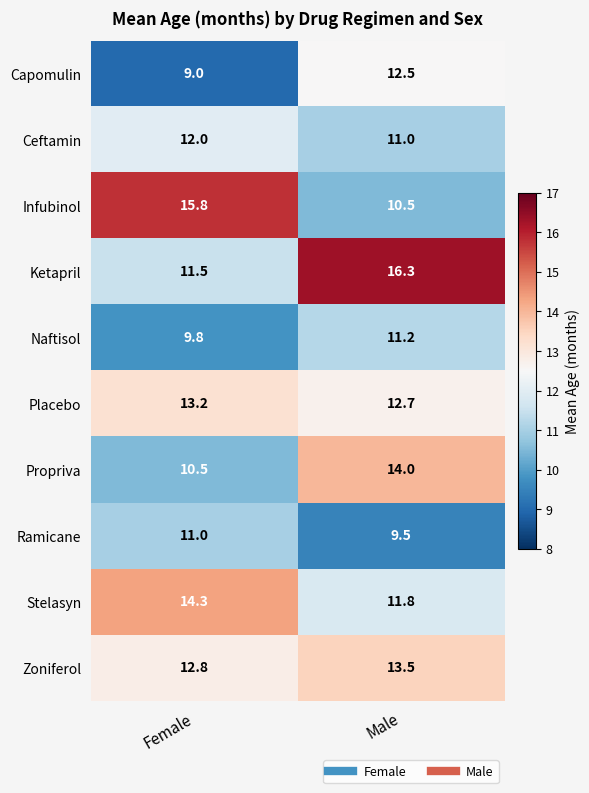

At which label does Infubinol first exceed 15?

Female